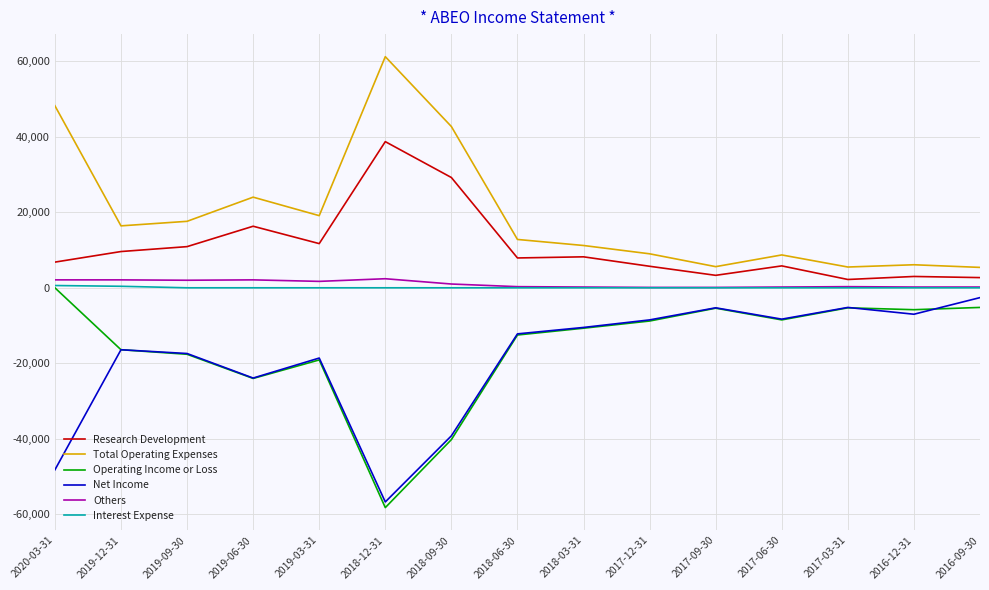

True or false: Total Operating Expenses and Interest Expense cross at least once.

False